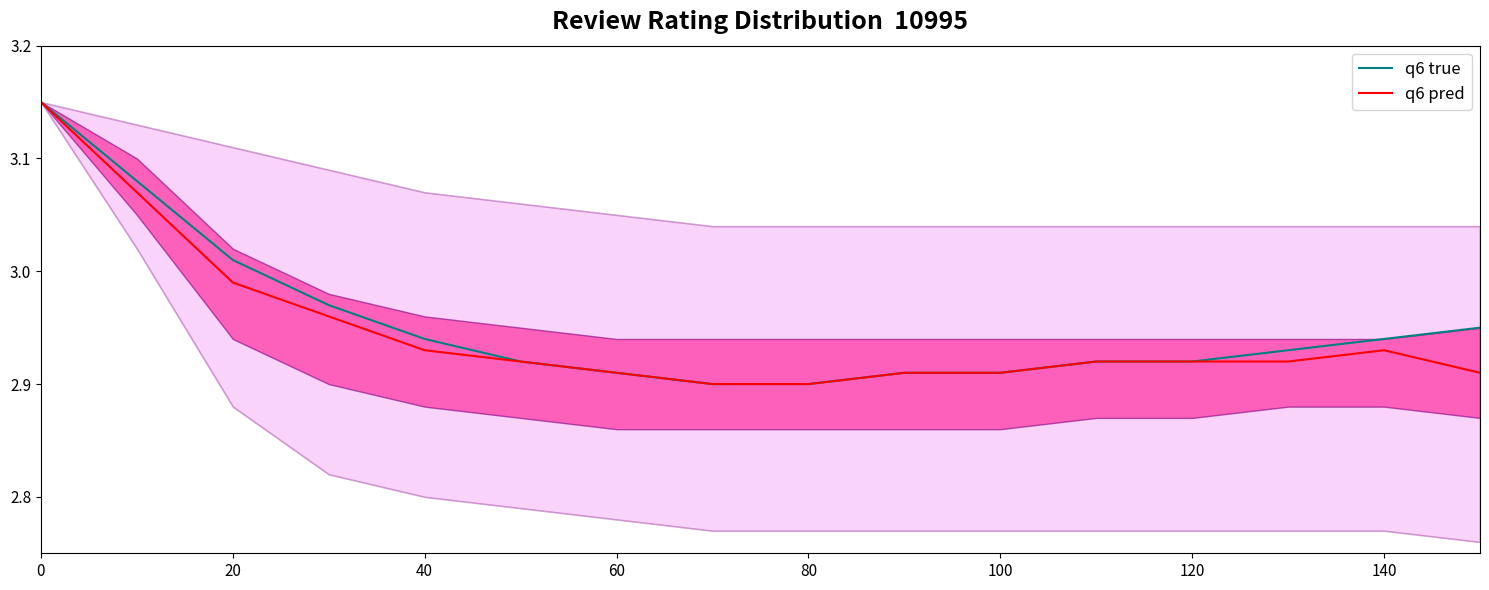

Is this an area chart (filled region under the line)?

No